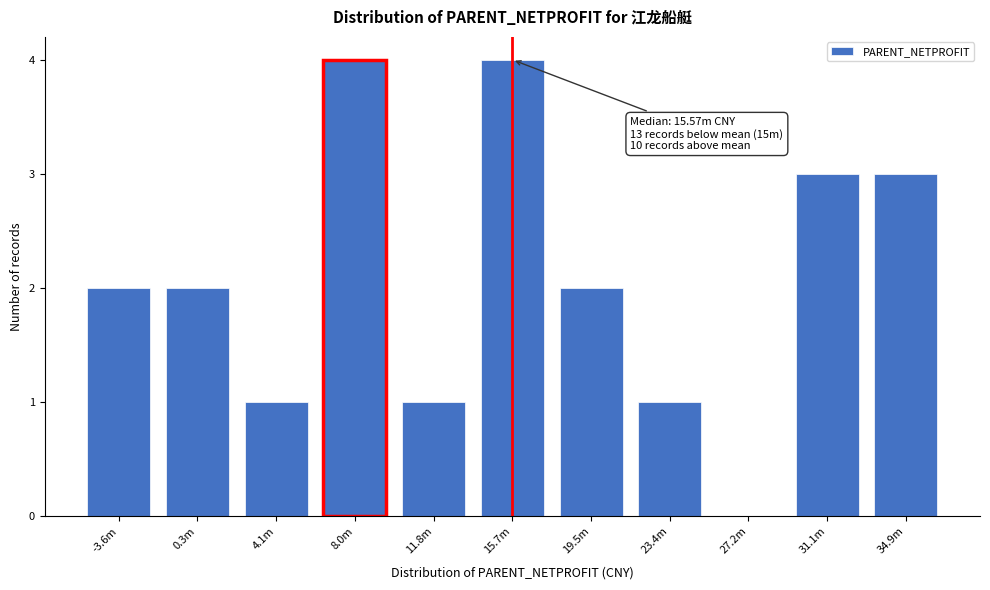

Reading right to left, transcribe all the data shown in this chart.

34.9m=3	31.1m=3	27.2m=0	23.4m=1	19.5m=2	15.7m=4	11.8m=1	8.0m=4	4.1m=1	0.3m=2	-3.6m=2